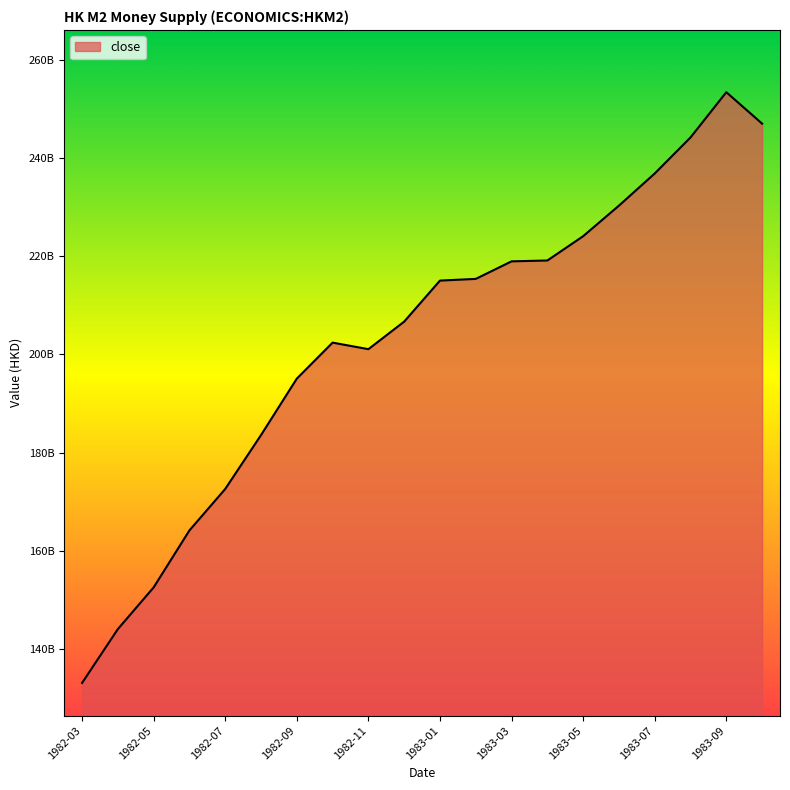

How many categories are shown in the chart?

20